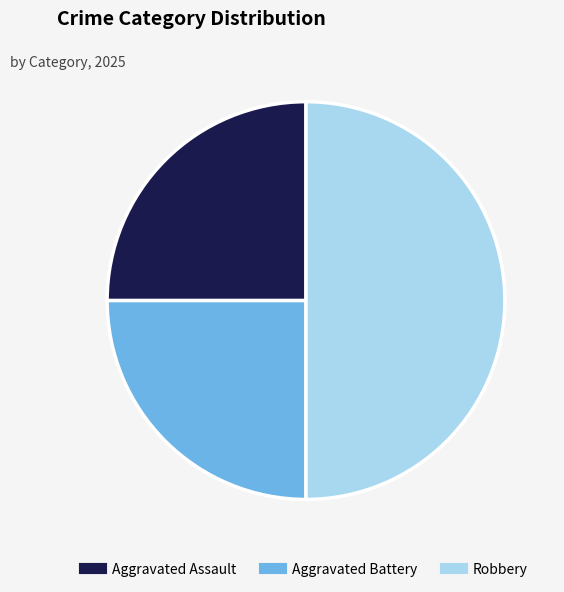

Which has a higher value, Aggravated Battery or Robbery?

Robbery